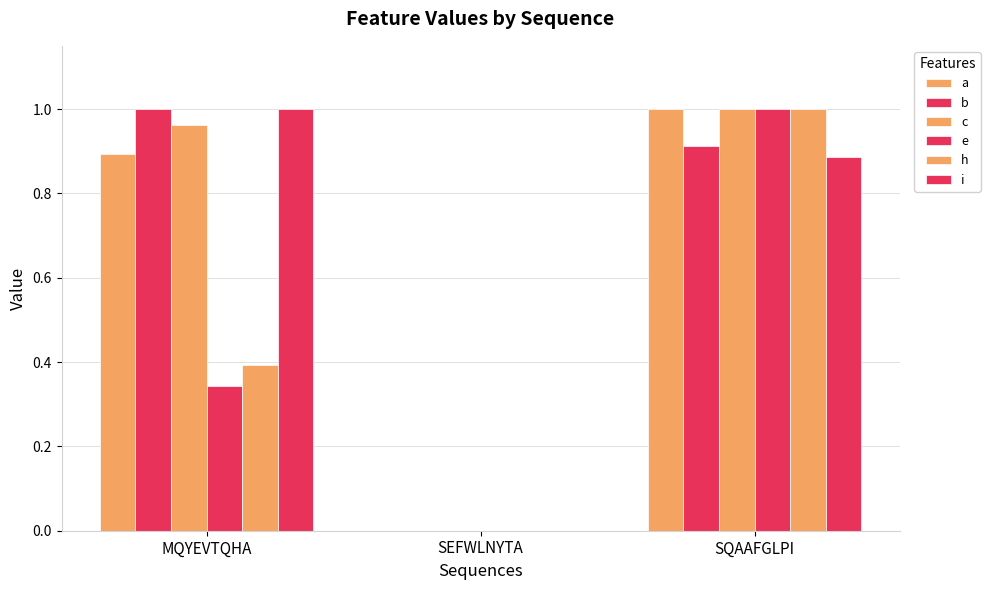

Which series has the largest total across all categories?

c